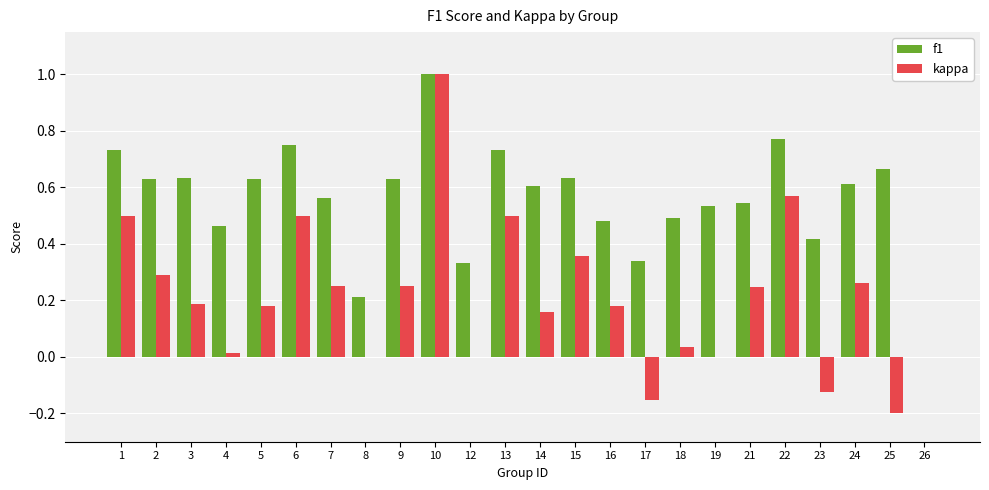

Which category has the highest value across all series?

10